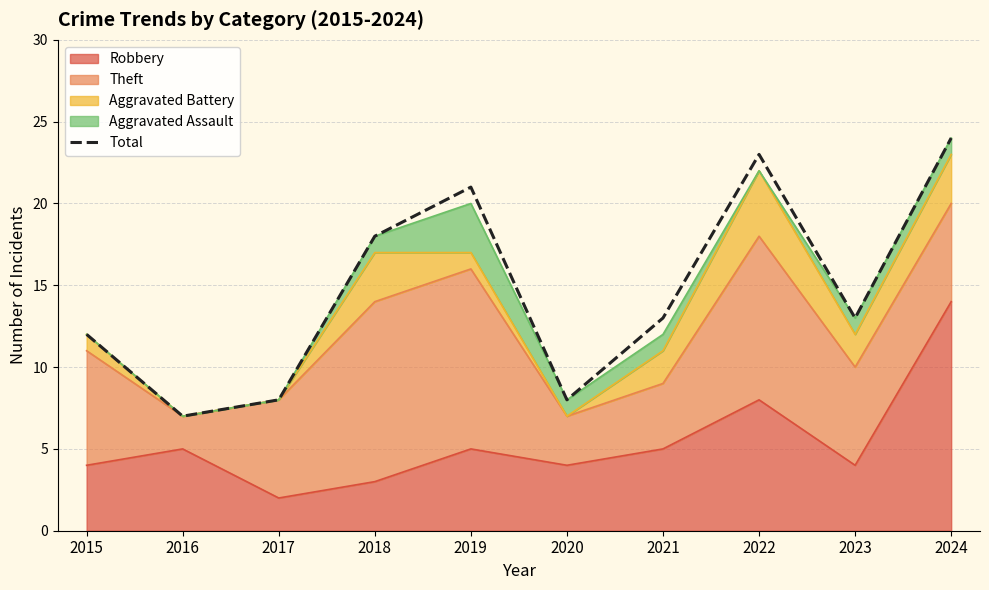

Approximately how many times larger is the value at 2024 compared to 2015?

2.0